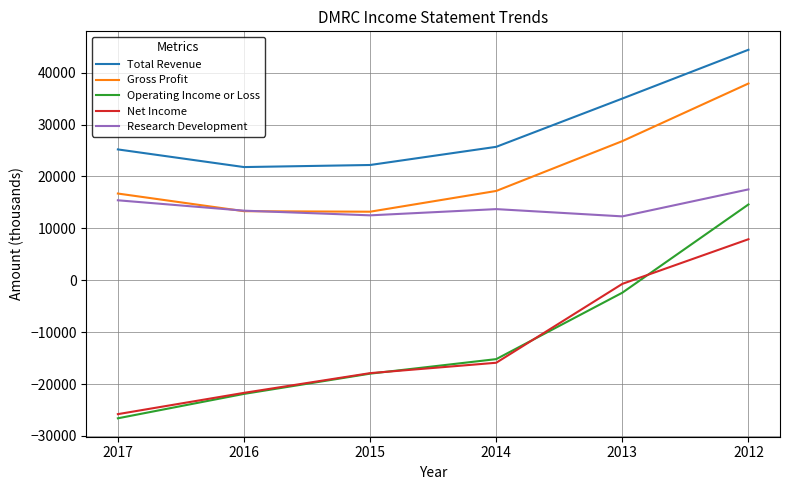

True or false: Research Development and Total Revenue intersect in this chart.

False